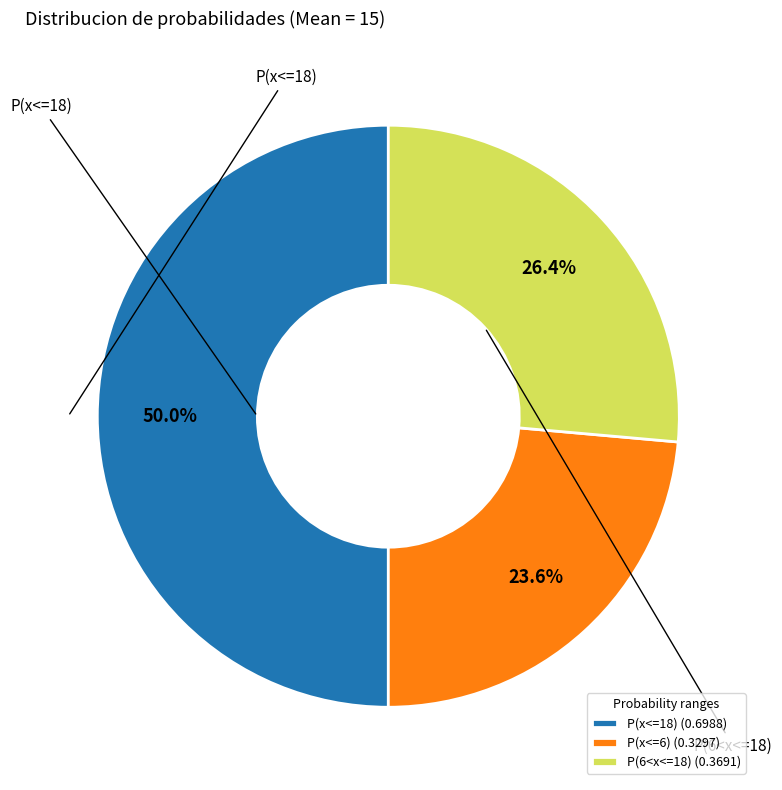

What percentage is the P(6<x<=18) slice, to the nearest percent?

26%